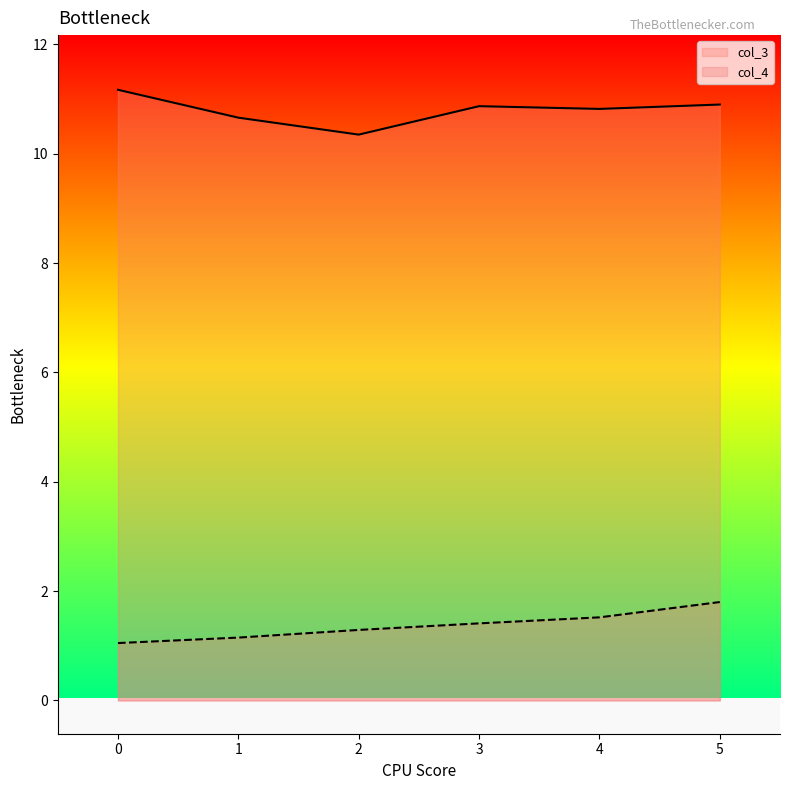

True or false: col_4 has more than 1 interior local peaks.

False